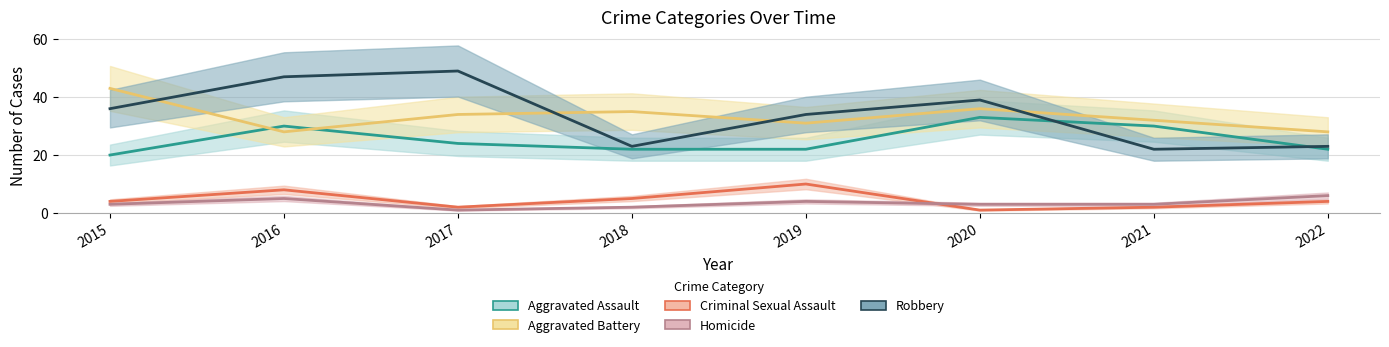

Which category has the highest value in the Aggravated Assault series?

2020